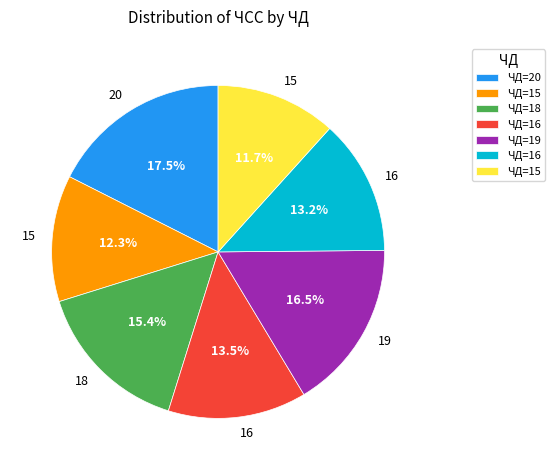

Is there any slice that represents more than half of the pie?

No